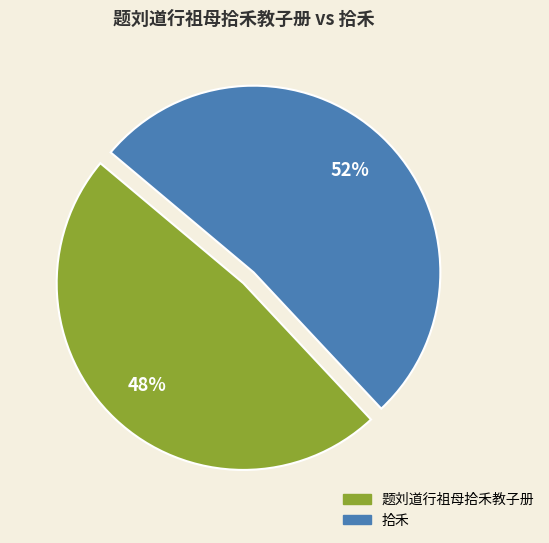

Do 拾禾 and 题刘道行祖母拾禾教子册 together represent more than half of the pie?

Yes